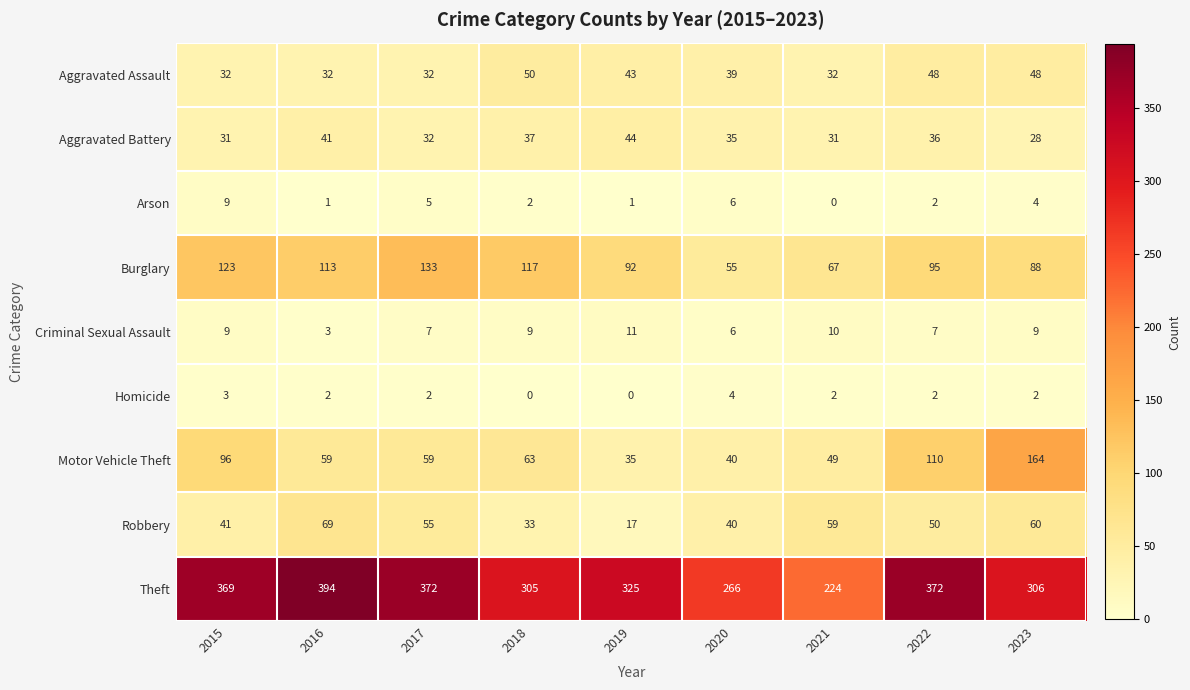

What is the difference between the second highest and minimum values in the Homicide series?

3